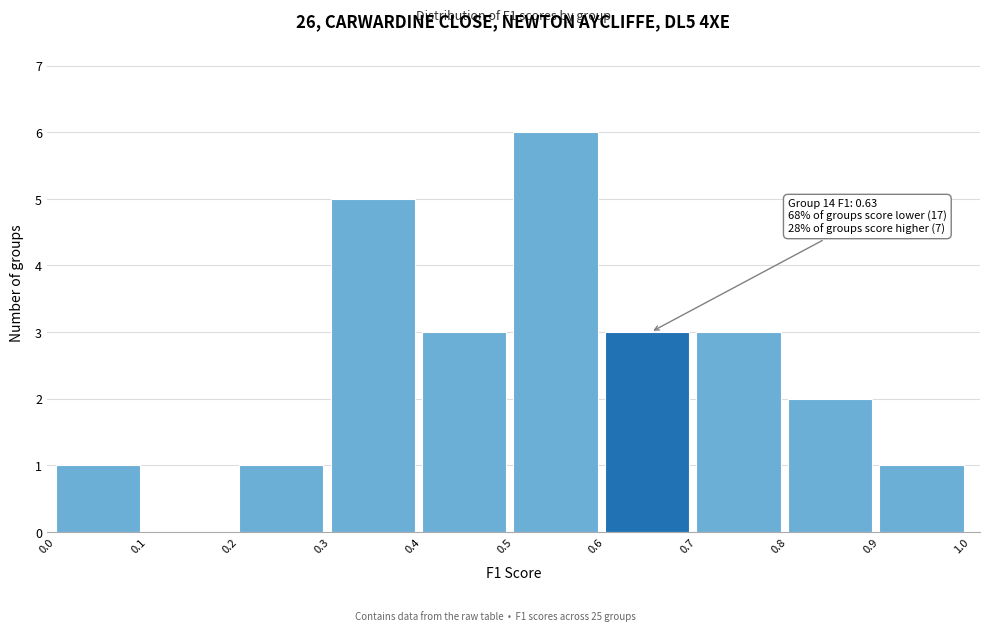

Which range on the x-axis has the tallest bar?

0.5 to 0.6